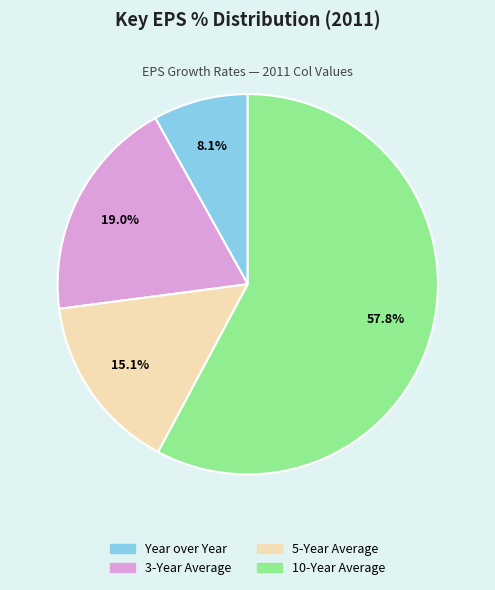

How many segments does this pie chart have?

4